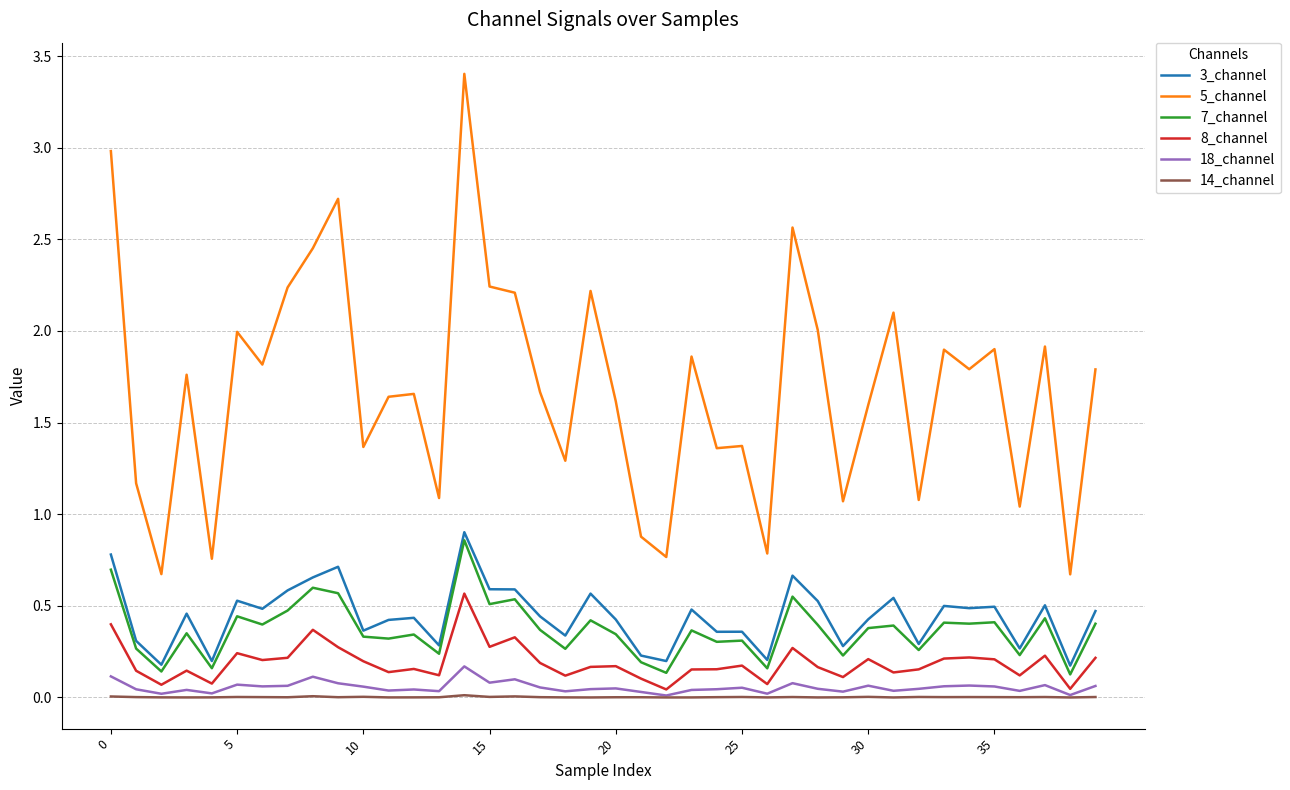

What are all the series names shown in the legend?

3_channel, 5_channel, 7_channel, 8_channel, 18_channel, 14_channel